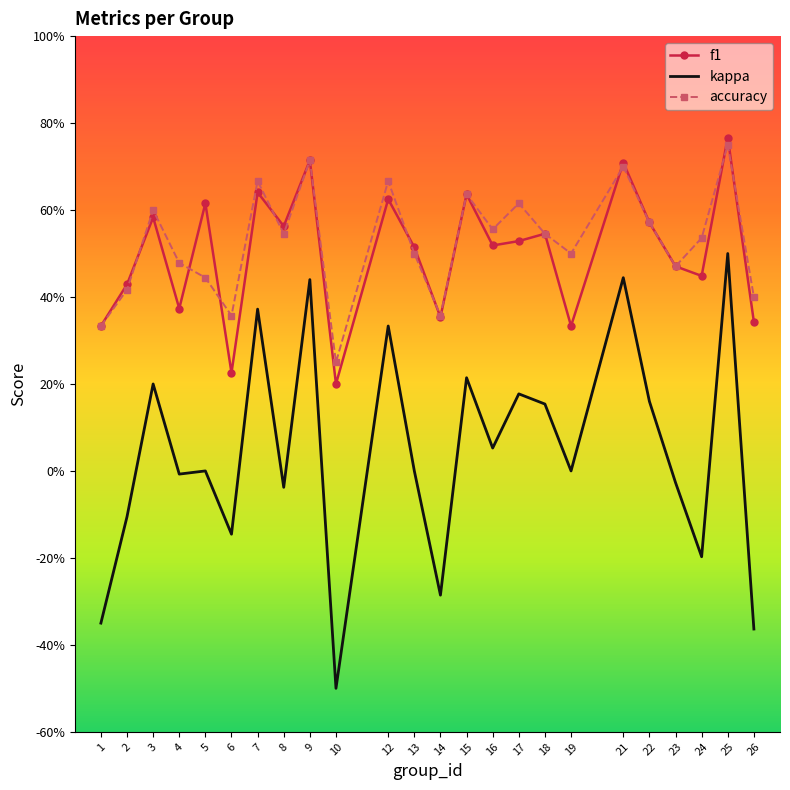

Which series changed the most between 10 and 18?

kappa